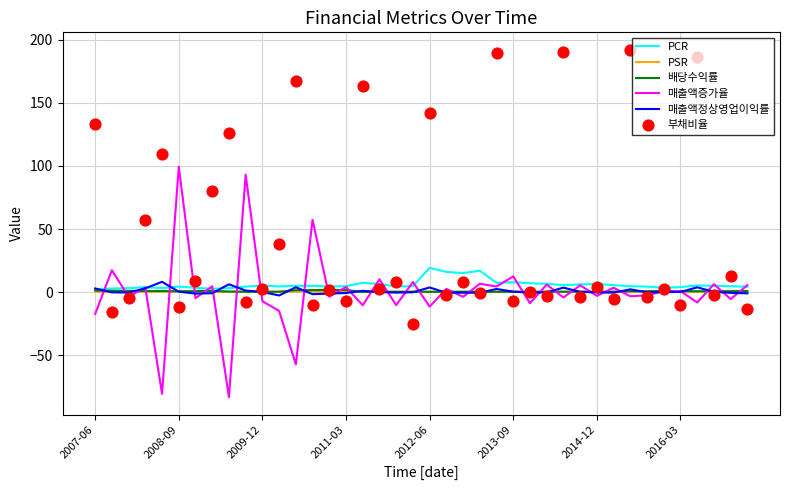

Is the value of PCR at 2011-03 greater than the value of PSR at 2016-03?

Yes